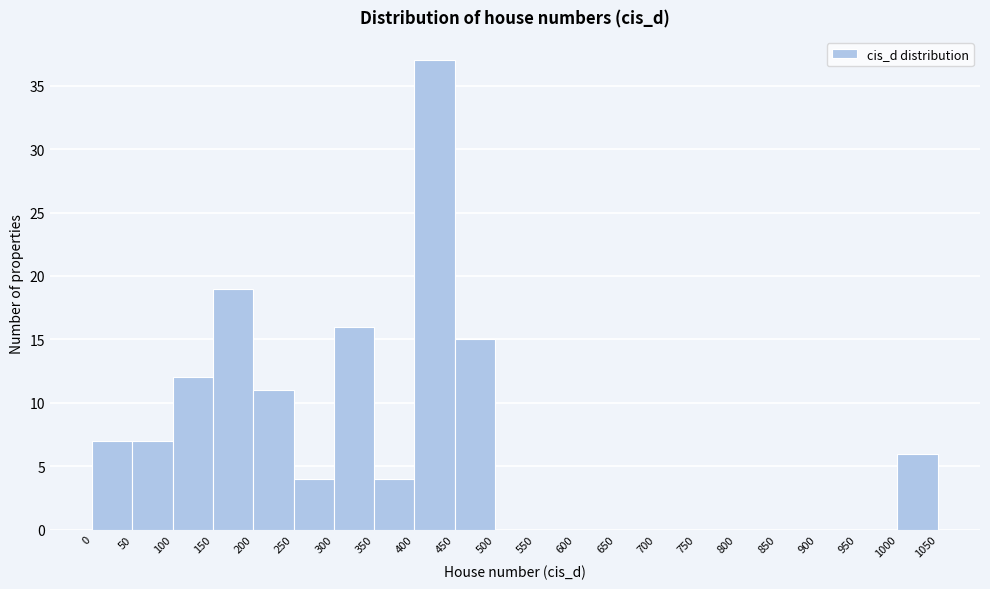

Reading left to right, transcribe this chart: for each bar, give the range it covers on the x-axis and its height. The values are not printed on the chart, so give them approximately, as read against the axis.

0 to 50: 7
50 to 100: 7
100 to 150: 12
150 to 200: 19
200 to 250: 11
250 to 300: 4
300 to 350: 16
350 to 400: 4
400 to 450: 37
450 to 500: 15
500 to 550: 0
550 to 600: 0
600 to 650: 0
650 to 700: 0
700 to 750: 0
750 to 800: 0
800 to 850: 0
850 to 900: 0
900 to 950: 0
950 to 1000: 0
1000 to 1050: 6